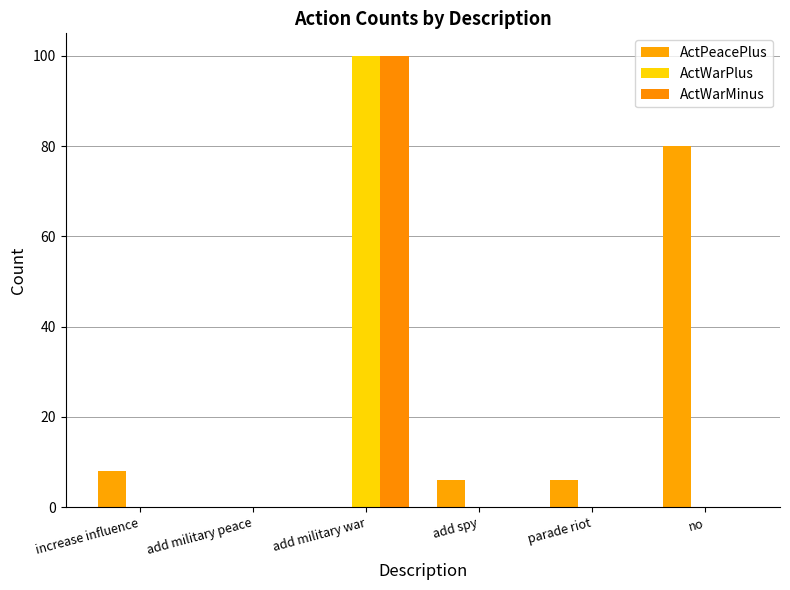

Reading left to right, list all the values displayed in this chart.

ActPeacePlus: 8	0	0	6	6	80
ActWarPlus: 0	0	100	0	0	0
ActWarMinus: 0	0	100	0	0	0